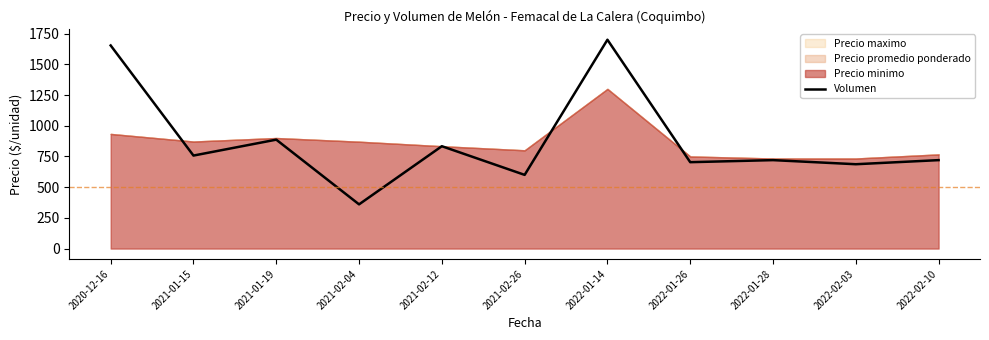

What is the change in value from 2021-01-19 to 2022-02-03?

-200.0